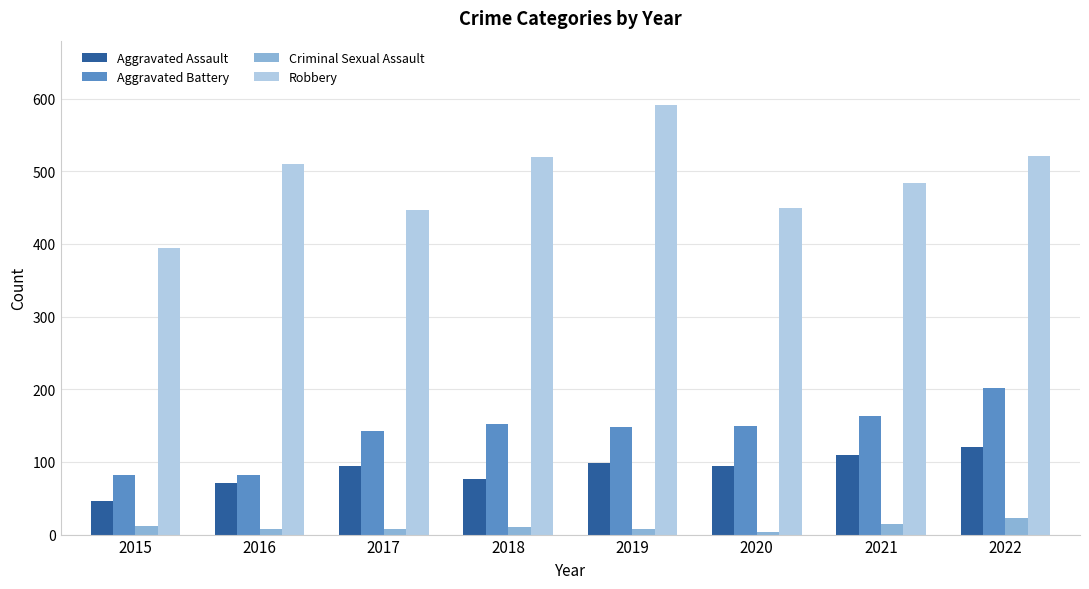

What is the approximate value of Robbery at 2021, to the nearest 10?

480